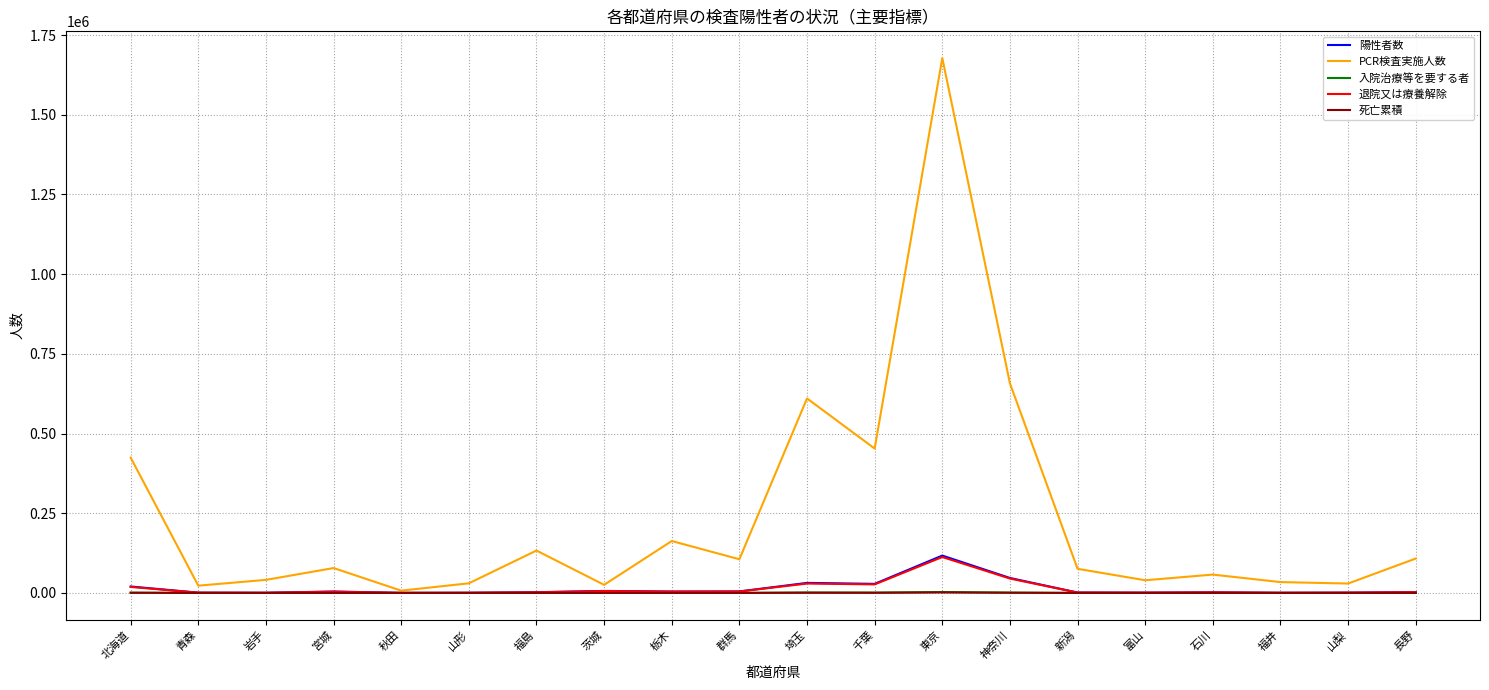

True or false: PCR検査実施人数 has a value of 81133 at 栃木.

False